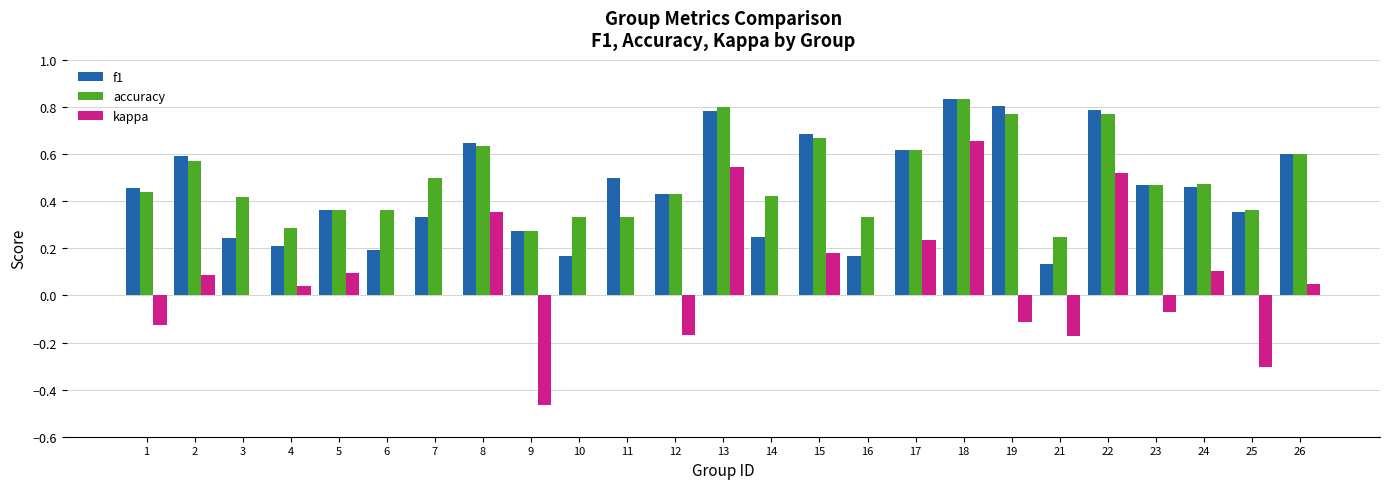

At which category is the sum across all series the highest?

18